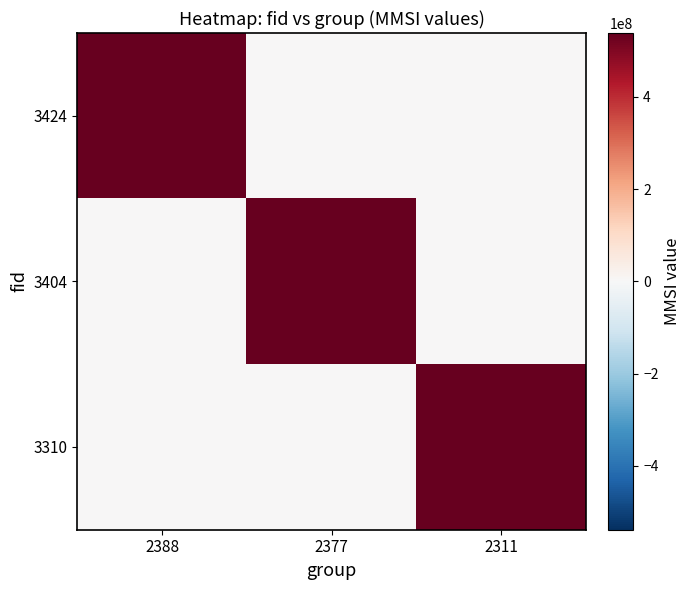

Reading right to left, what are all the values shown in this chart?

3424: 2311=0	2377=0	2388=538206164
3404: 2311=0	2377=538206164	2388=0
3310: 2311=538206164	2377=0	2388=0